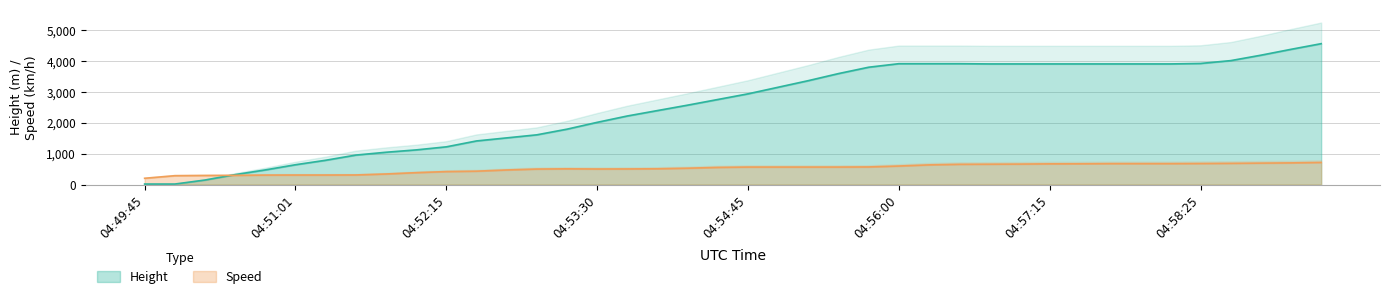

What is the sum of the Height values at 04:58:40 and 04:55:30?

7597.1